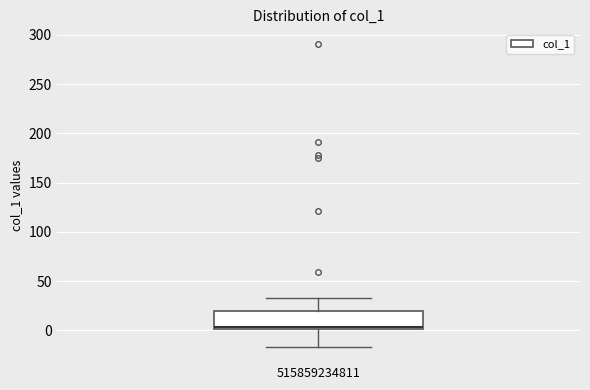

Transcribe this box plot: give where the median line is, the range the box spans, and where the two whiskers end, as read against the y-axis. The values are not printed on the chart, so give them approximately, as read against the axis.

median 5, box 0 to 20, whiskers -15 to 35